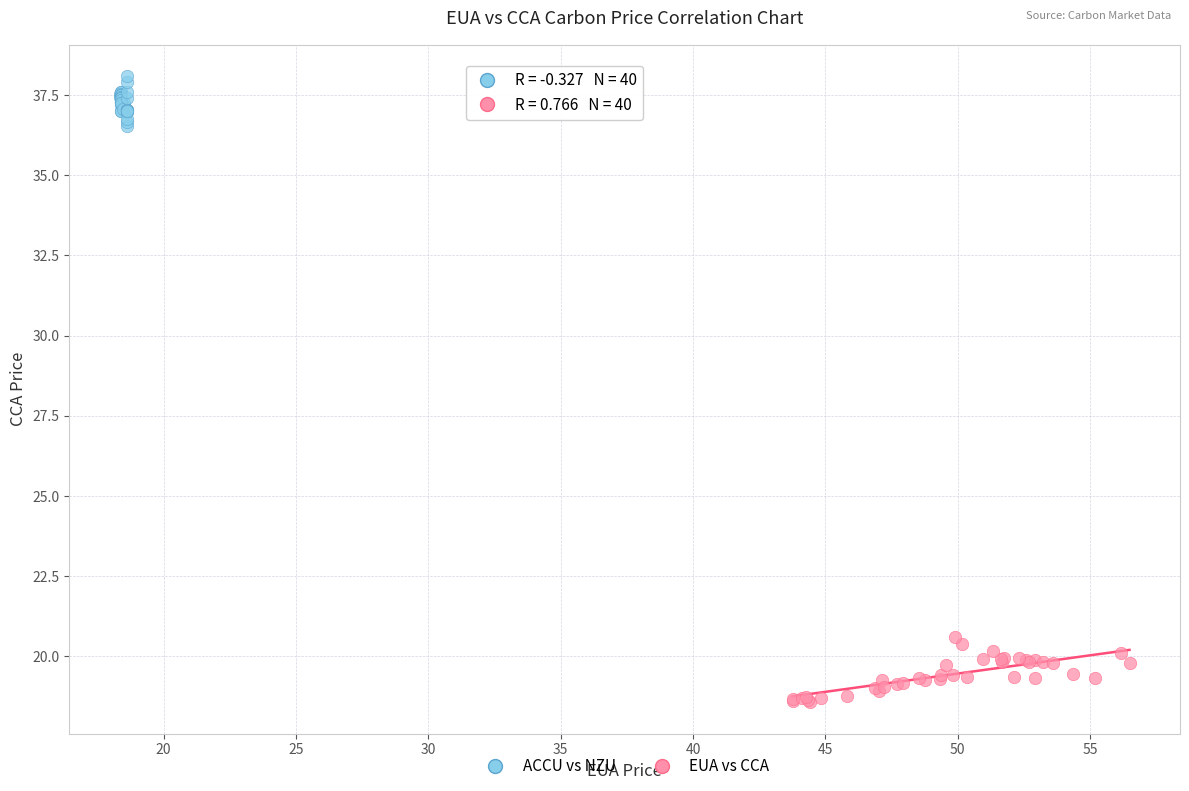

Which series contains the highest Y value?

ACCU vs NZU